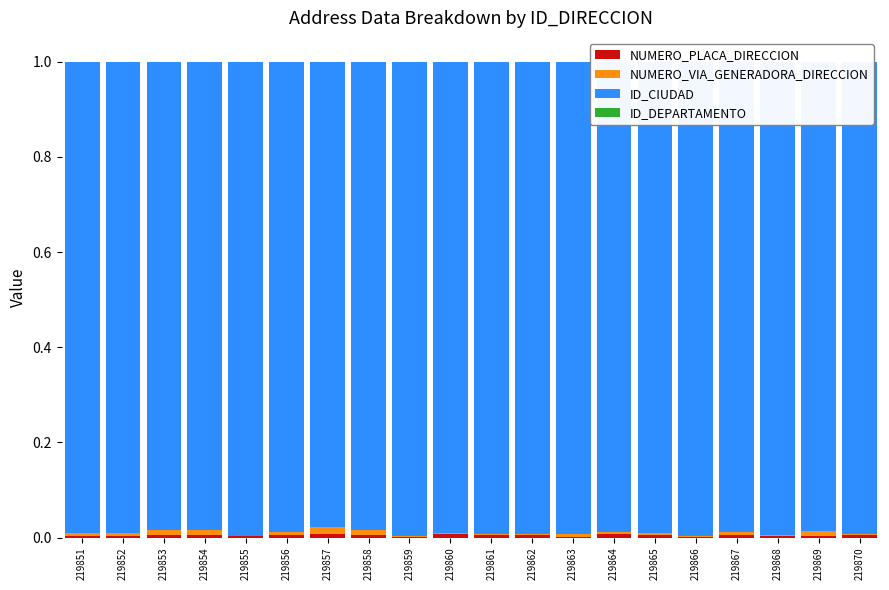

Are the bars grouped side by side (vs. stacked)?

No